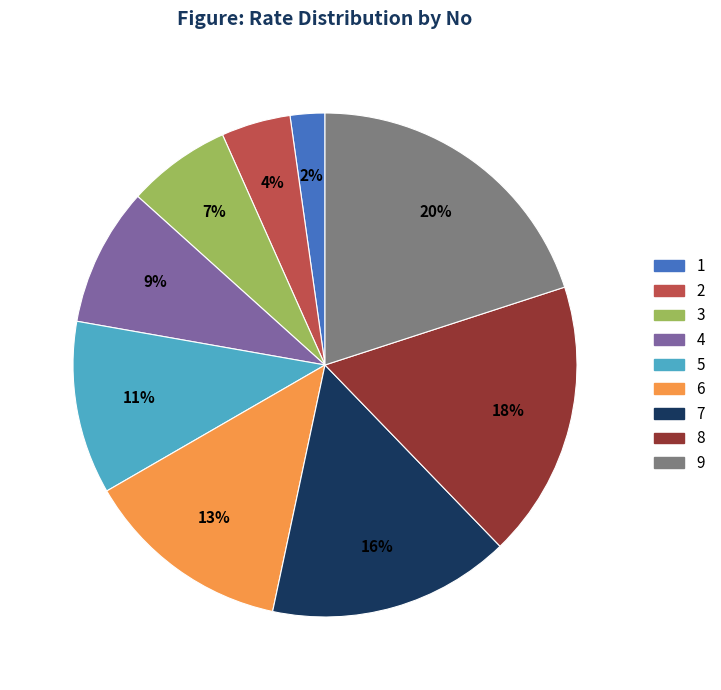

What is the smallest slice in the pie chart?

1